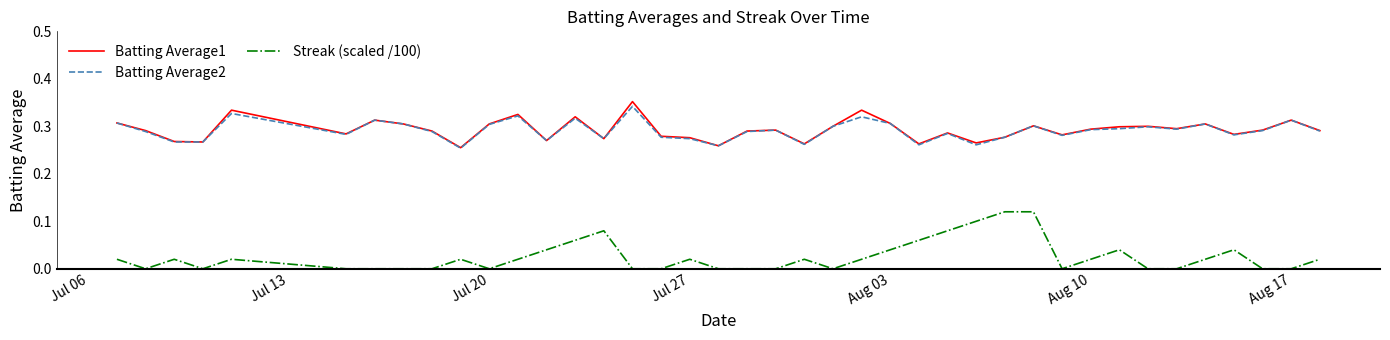

True or false: Streak (scaled /100) and Batting Average1 cross at least once.

False